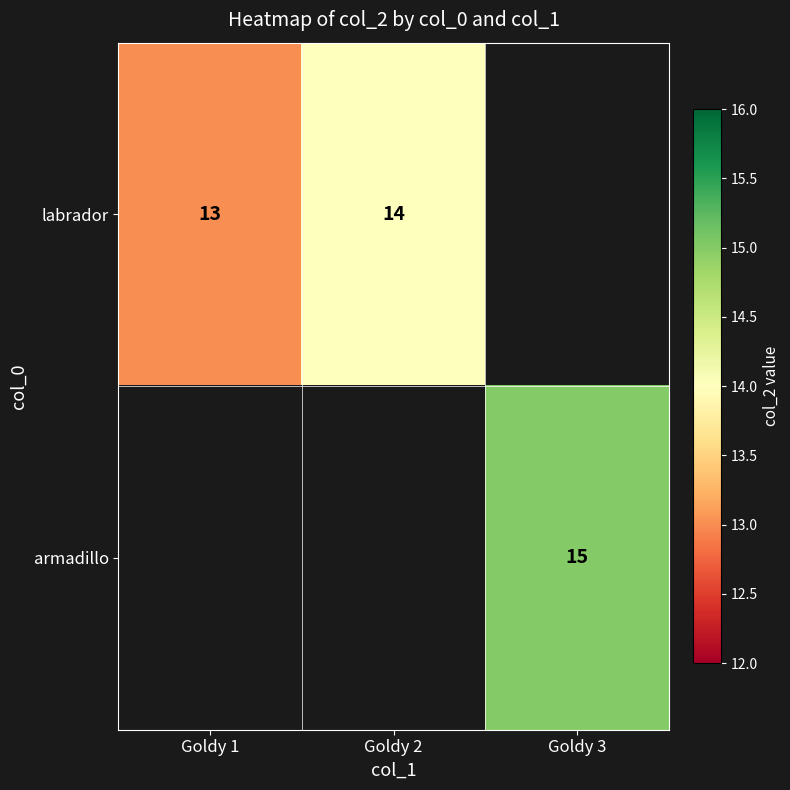

The labrador series shows 23 at Goldy 2. True or false?

False